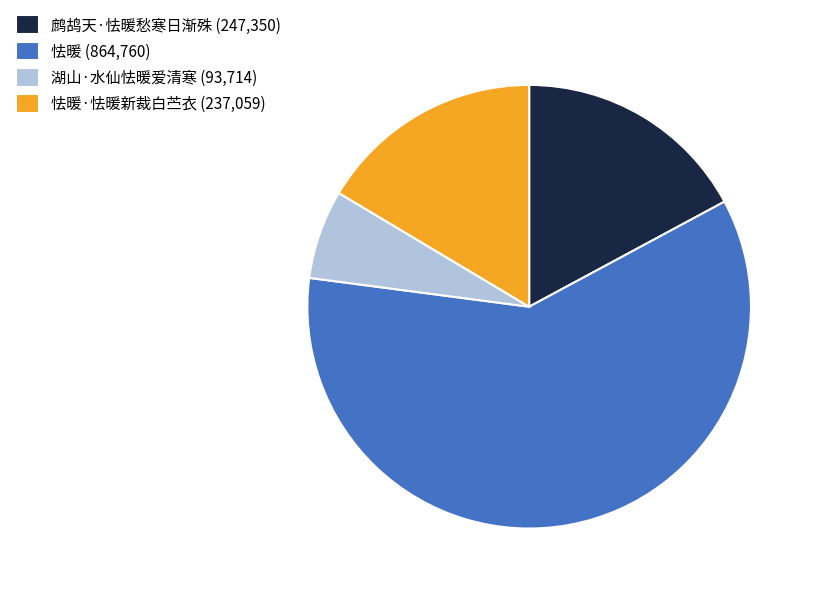

True or false: 怯暖·怯暖新裁白苎衣 (237,059) accounts for 16% of the total.

True